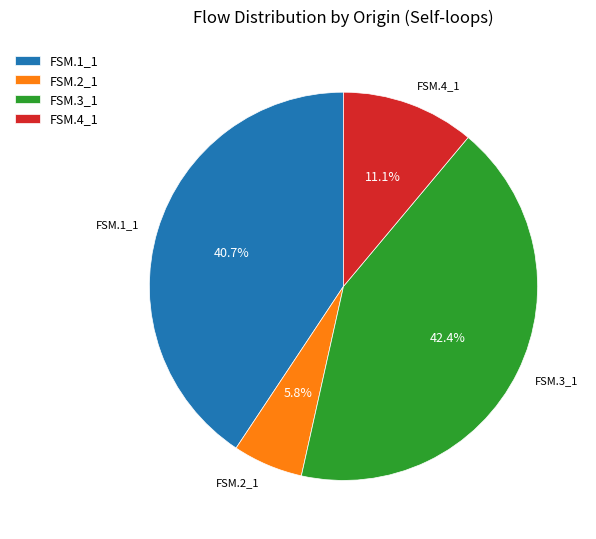

What is the largest slice in the pie chart?

FSM.3_1